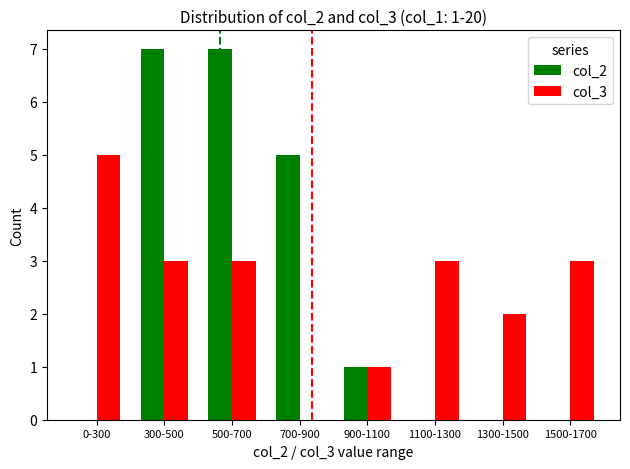

How many distinct data groups are displayed?

2